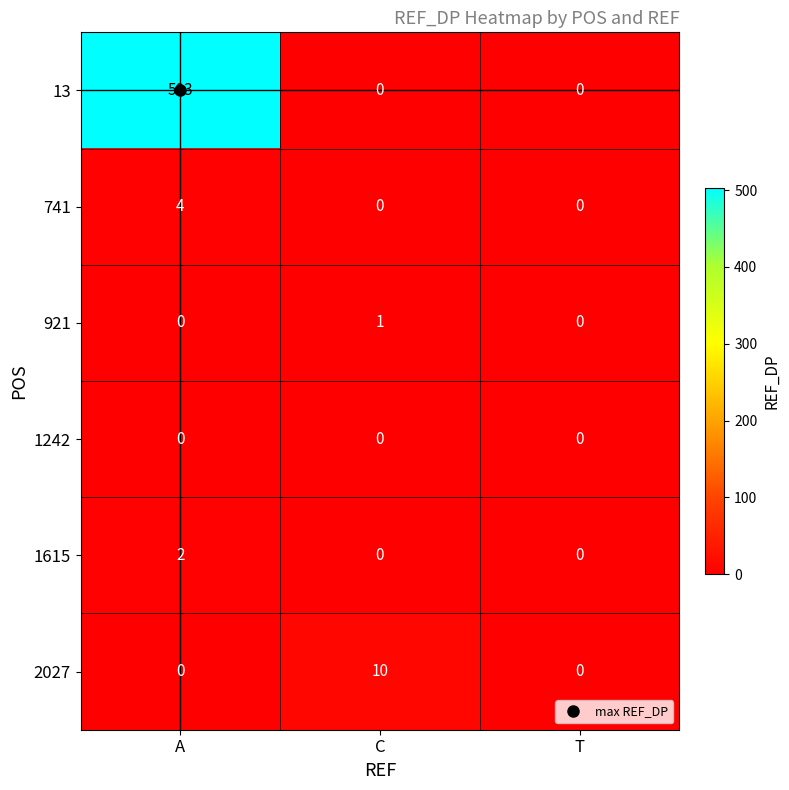

The value of 741 at T is 0. True or false?

True